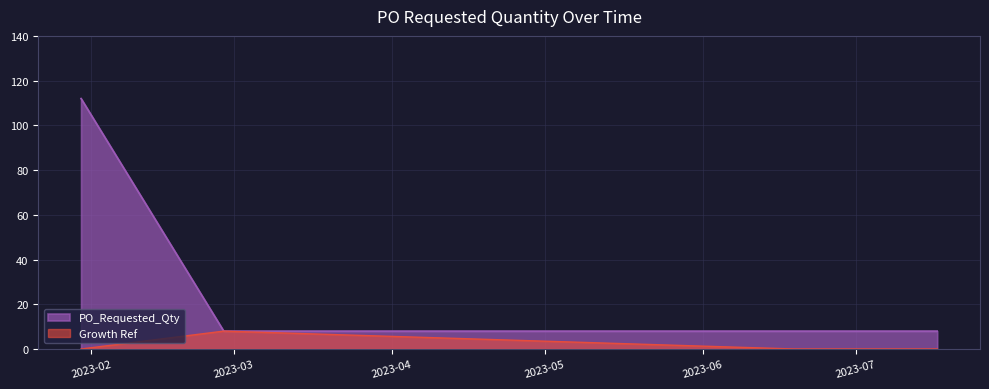

How many values exceed 8?

1